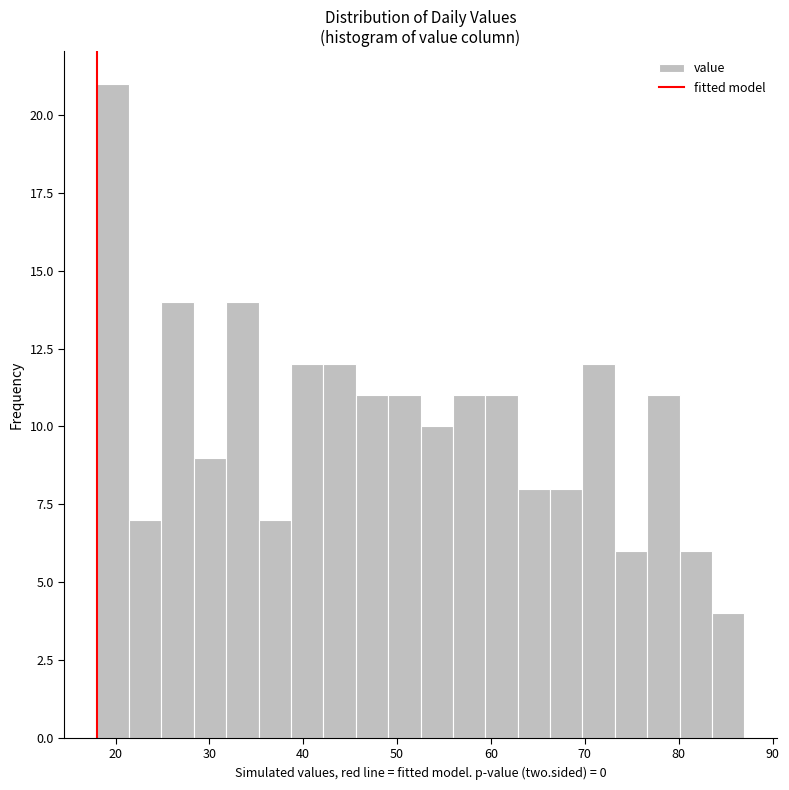

Around what value on the x-axis is the tallest bar? Give the approximate position of its centre, as read against the axis.

20